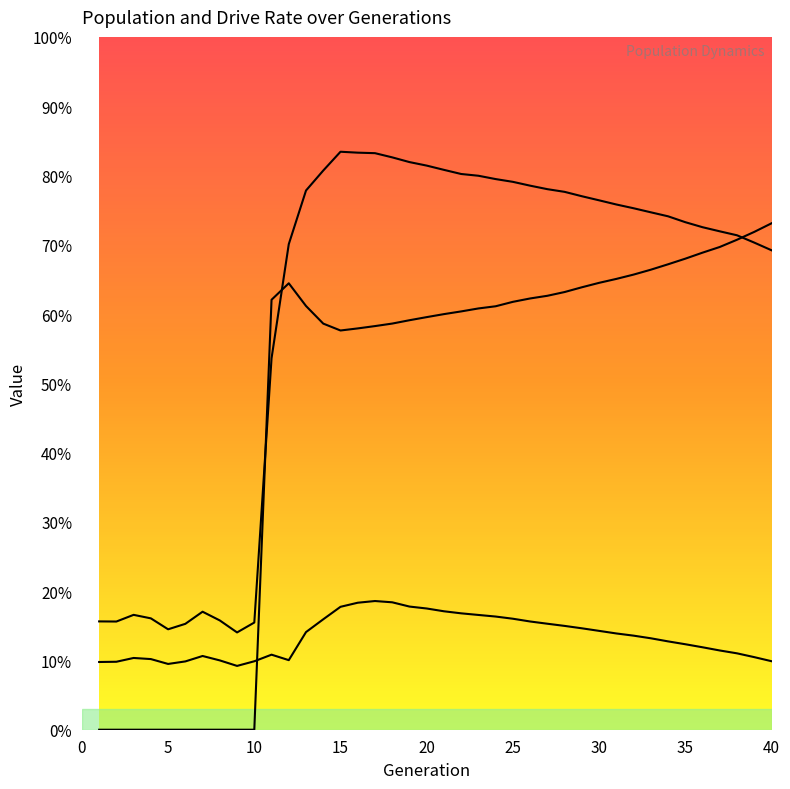

What is the sum of all size values?

24.5